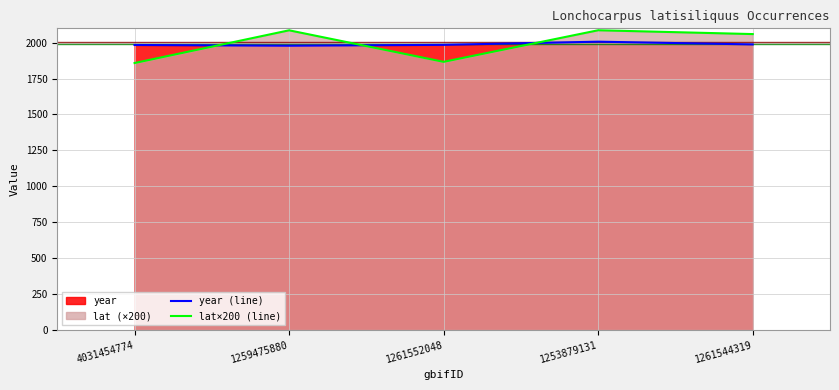

The year (line) series shows 419.2 at 1253879131. True or false?

False